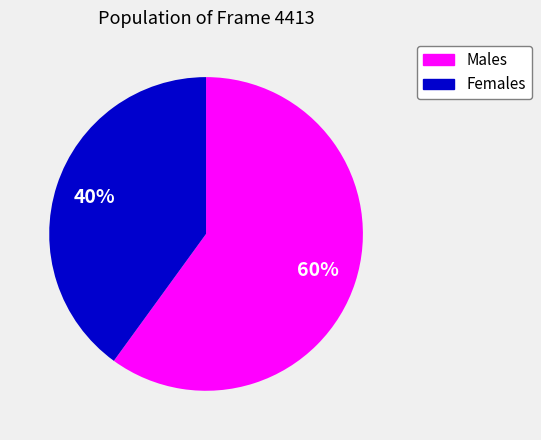

Is there a majority slice in this chart?

Yes